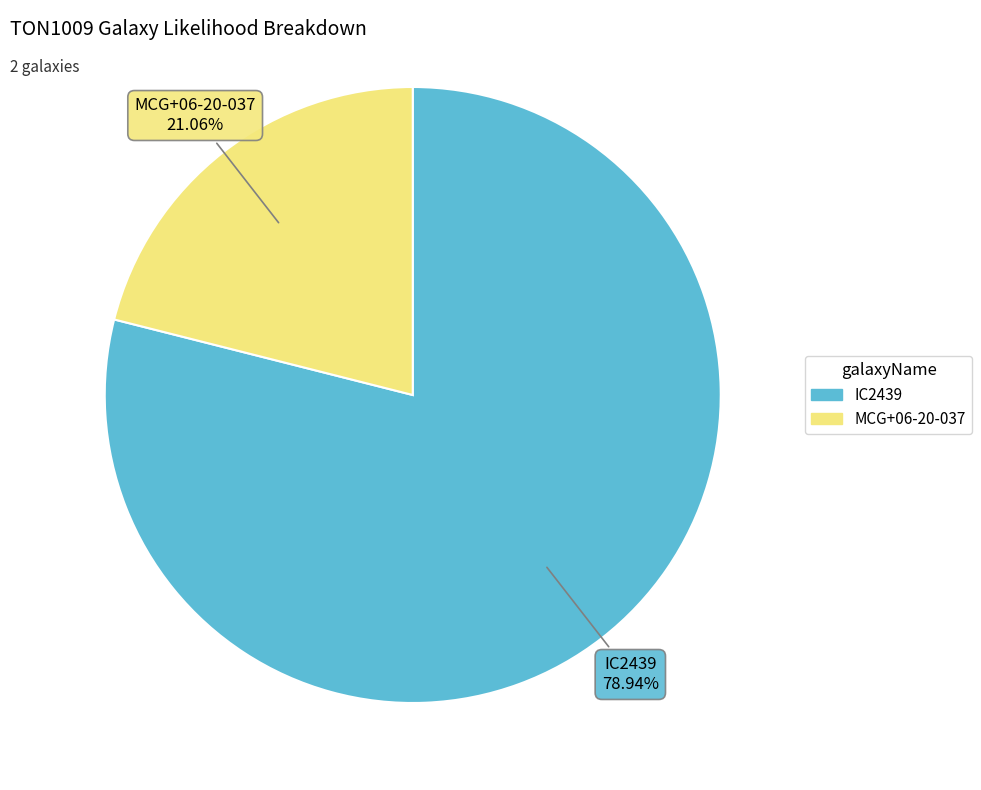

Does IC2439 represent more than half of the total?

Yes